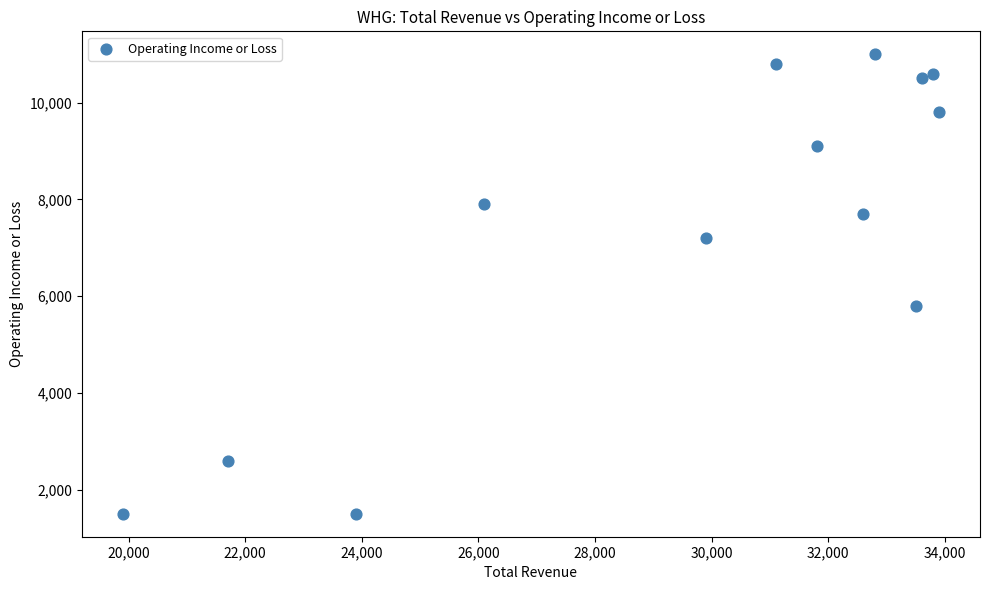

What Y value in the scatter plot is closest to 6250?

5800